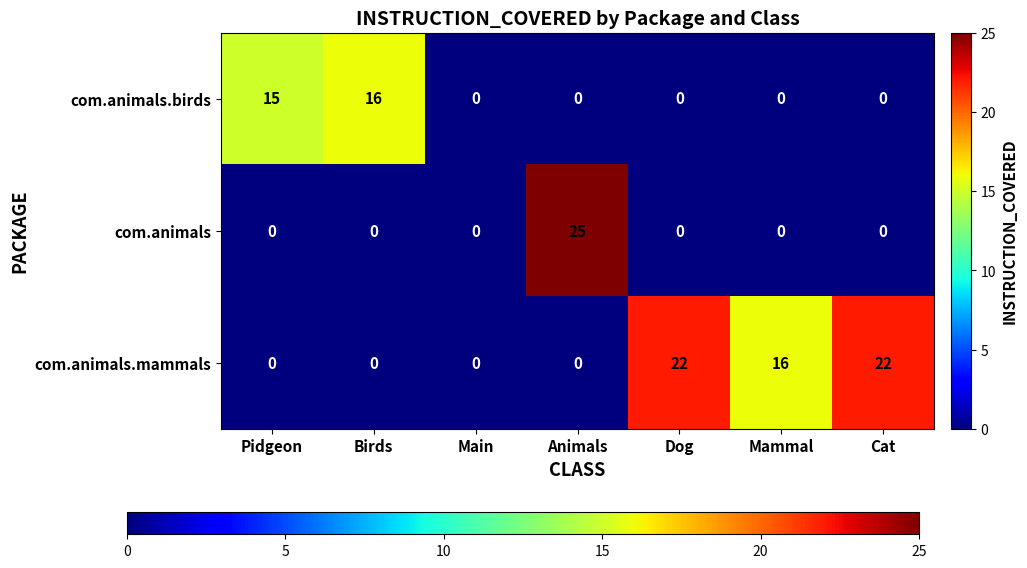

Which series has the largest range (max minus min)?

com.animals